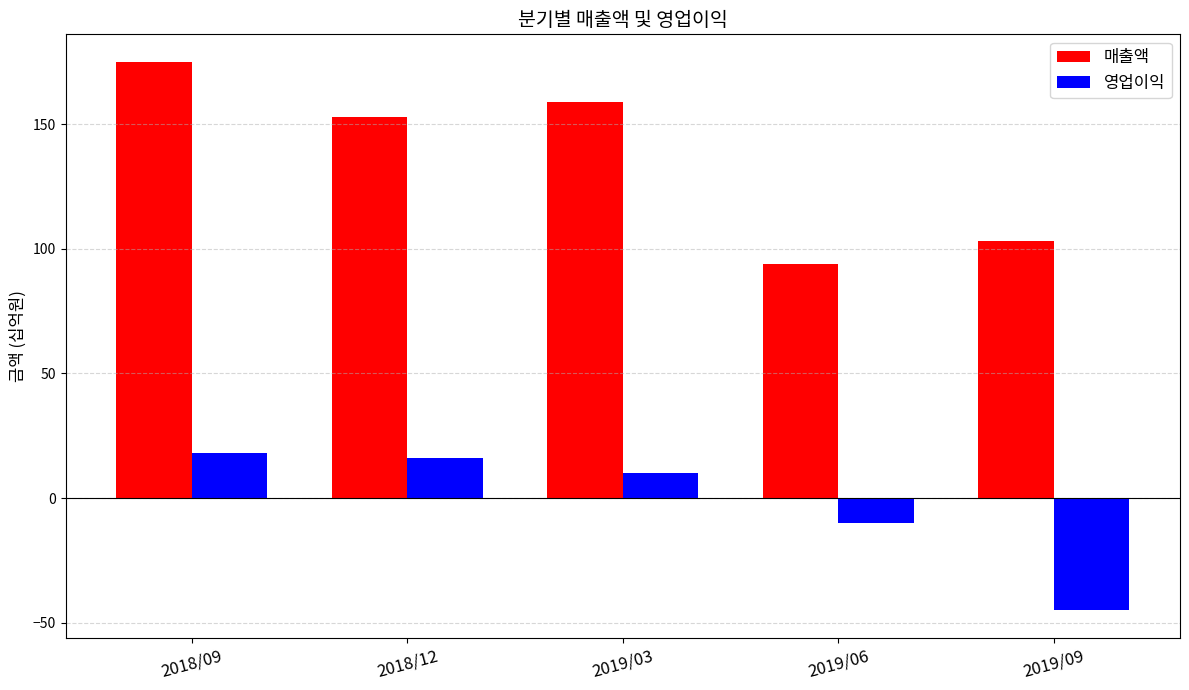

At which category does the chart reach its peak across all series?

2018/09